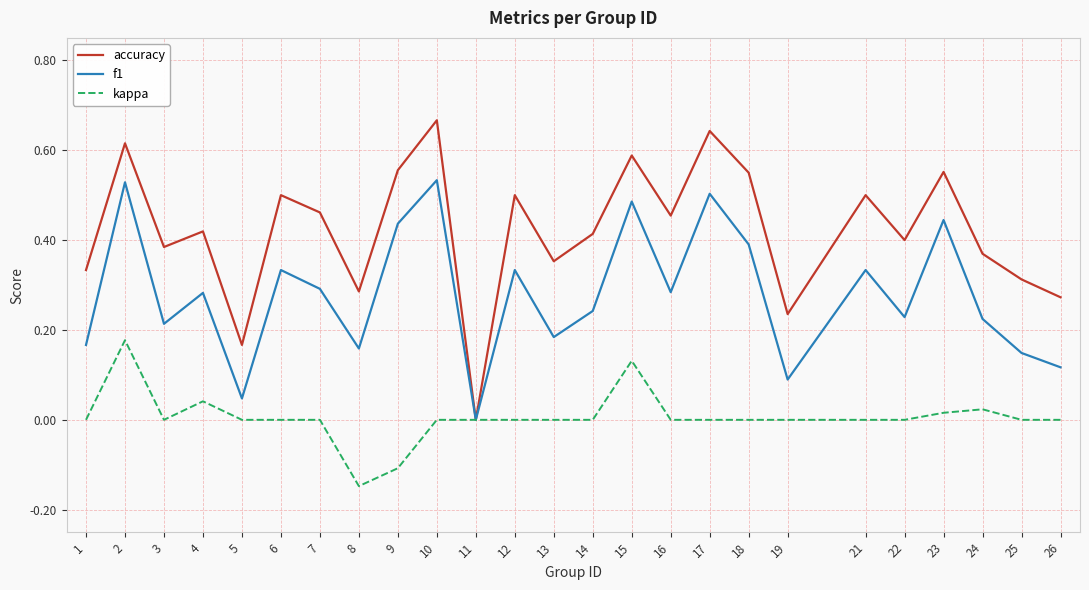

Rank the series by their average value, from lowest to highest.

kappa, f1, accuracy